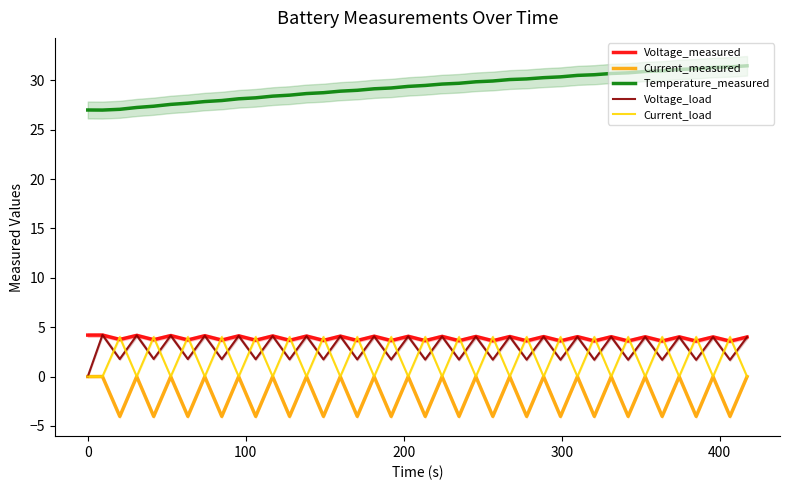

What is the maximum value for Voltage_measured?

4.2